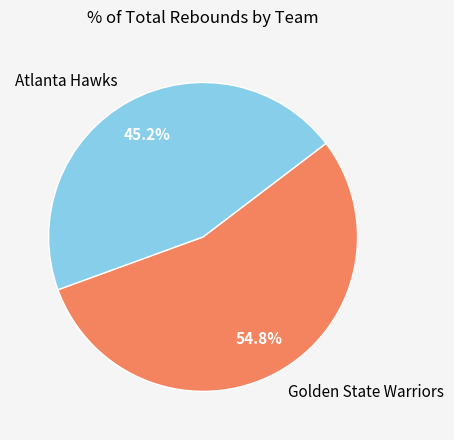

Is there a majority slice in this chart?

Yes